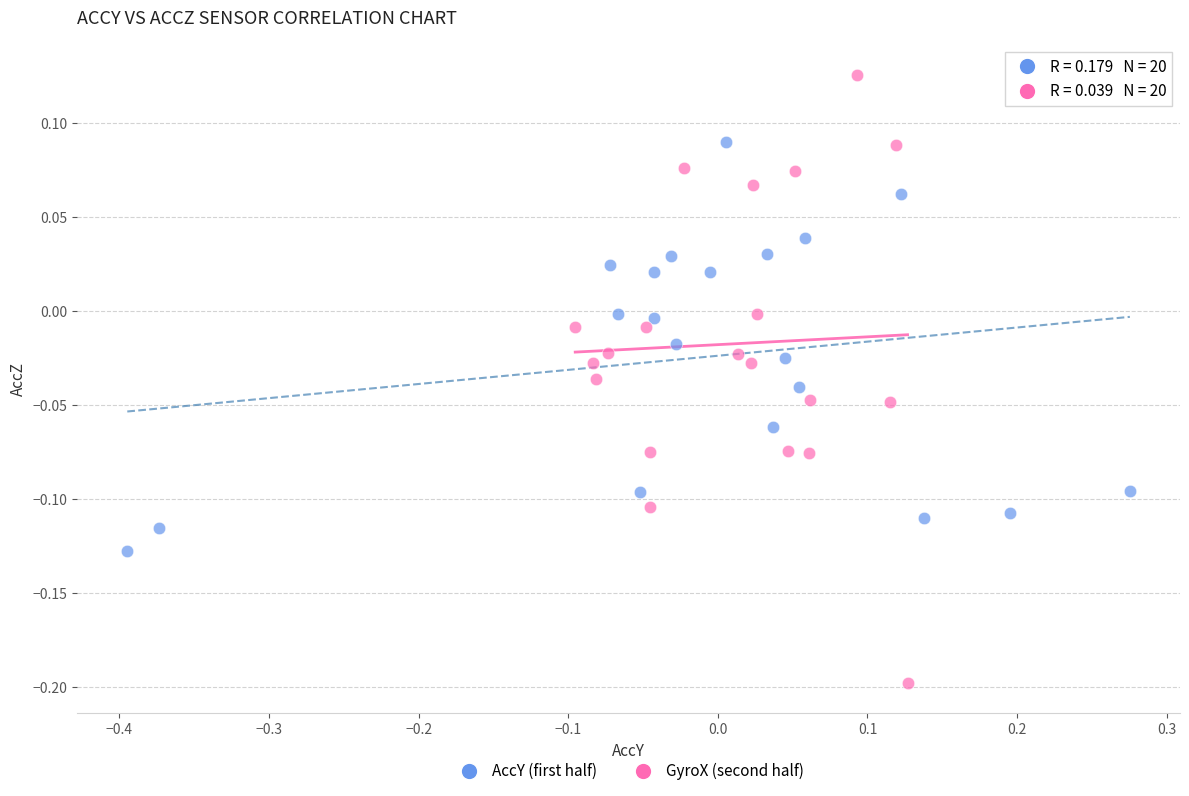

Which series contains the highest Y value?

GyroX (second half)